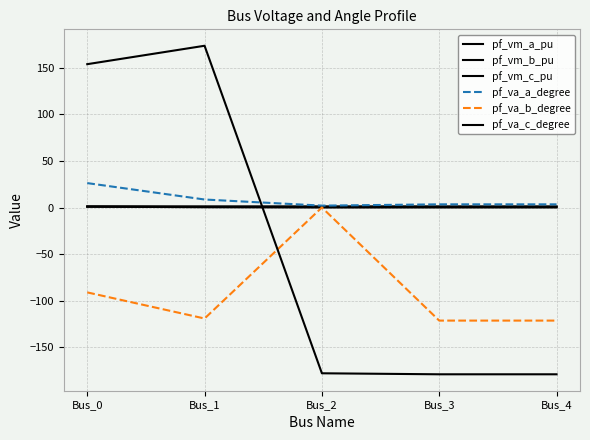

Is this an area chart (filled region under the line)?

No